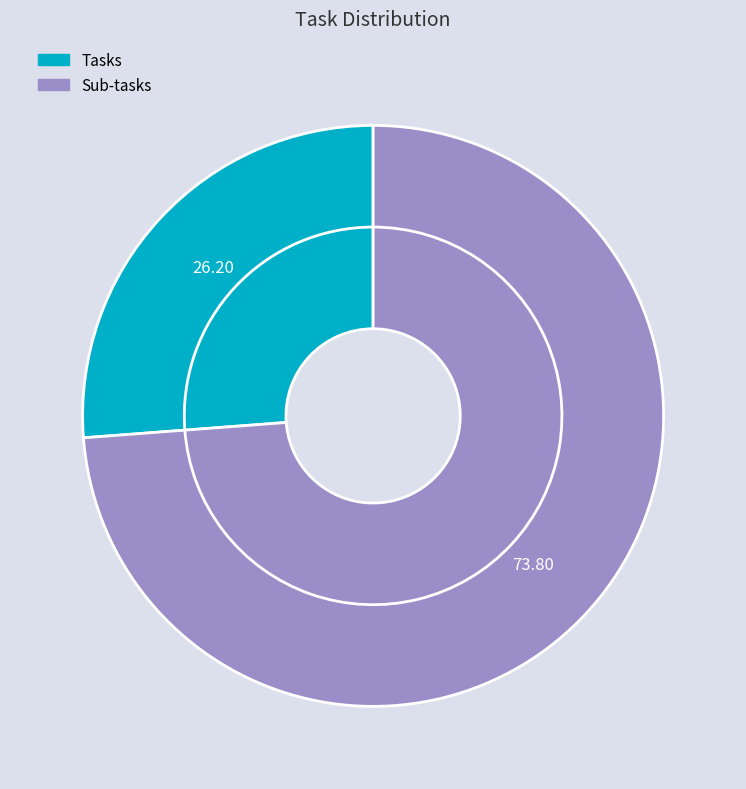

Which category has the smallest portion of the pie?

Tasks